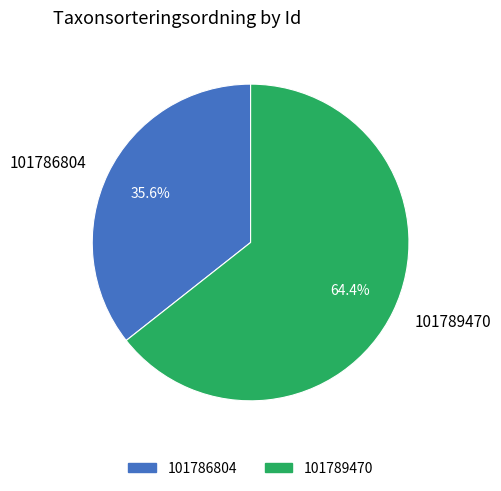

What is the total percentage of 101786804 and 101789470?

100.0%